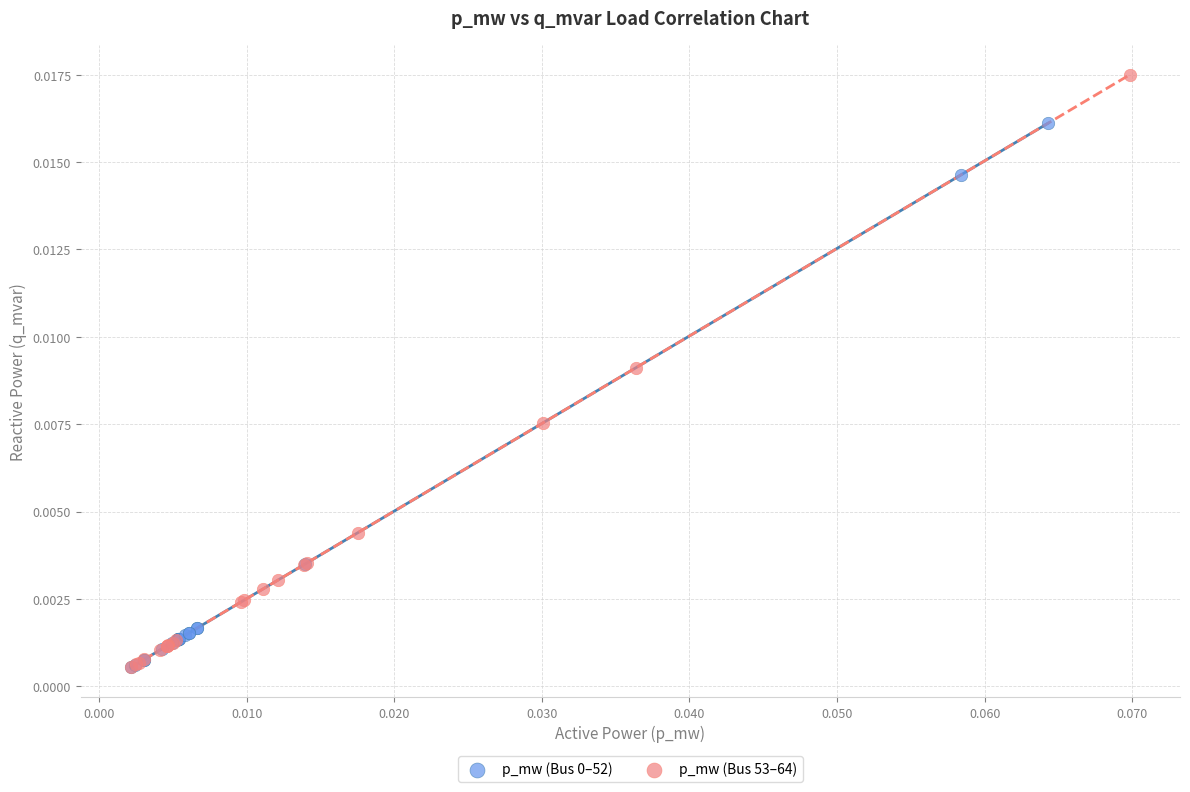

Which series has the largest Y range (max minus min)?

p_mw (Bus 53–64)